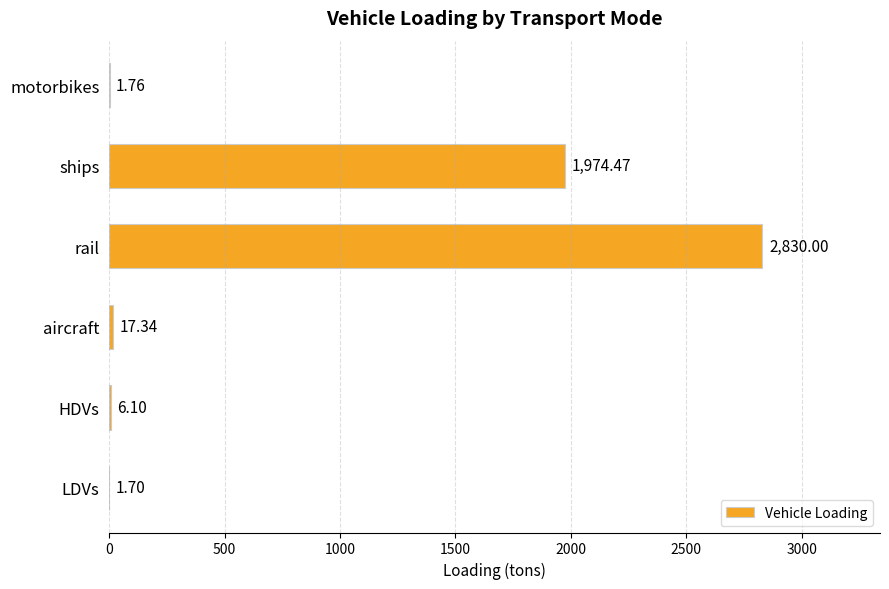

Where is the data nearest to the value 1415?

ships